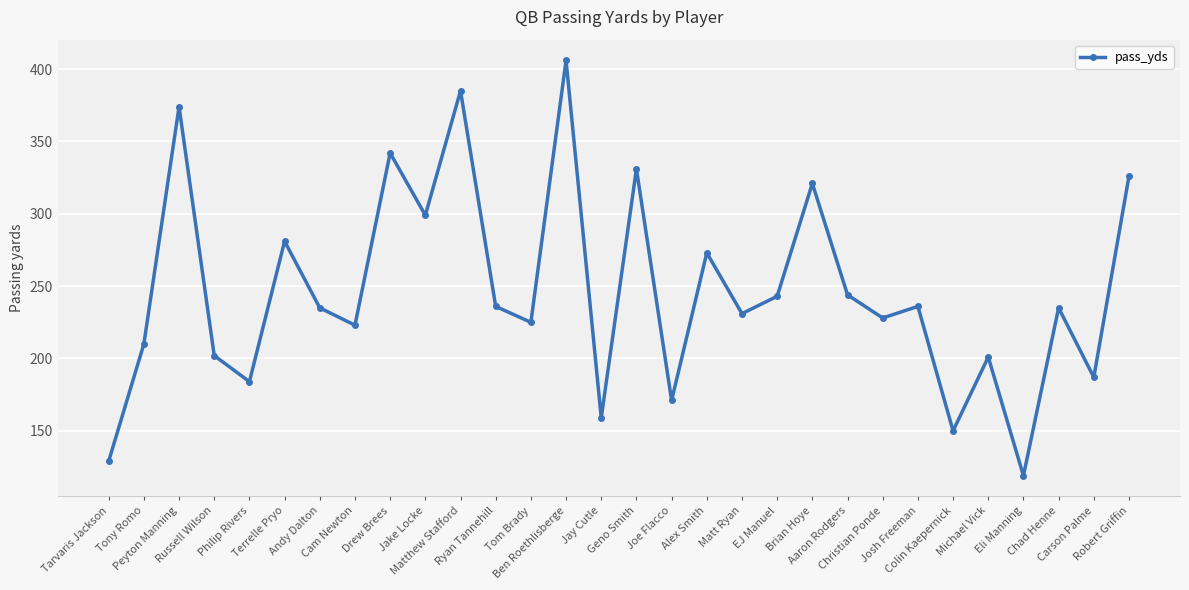

The value at Eli Manning is 119. True or false?

True